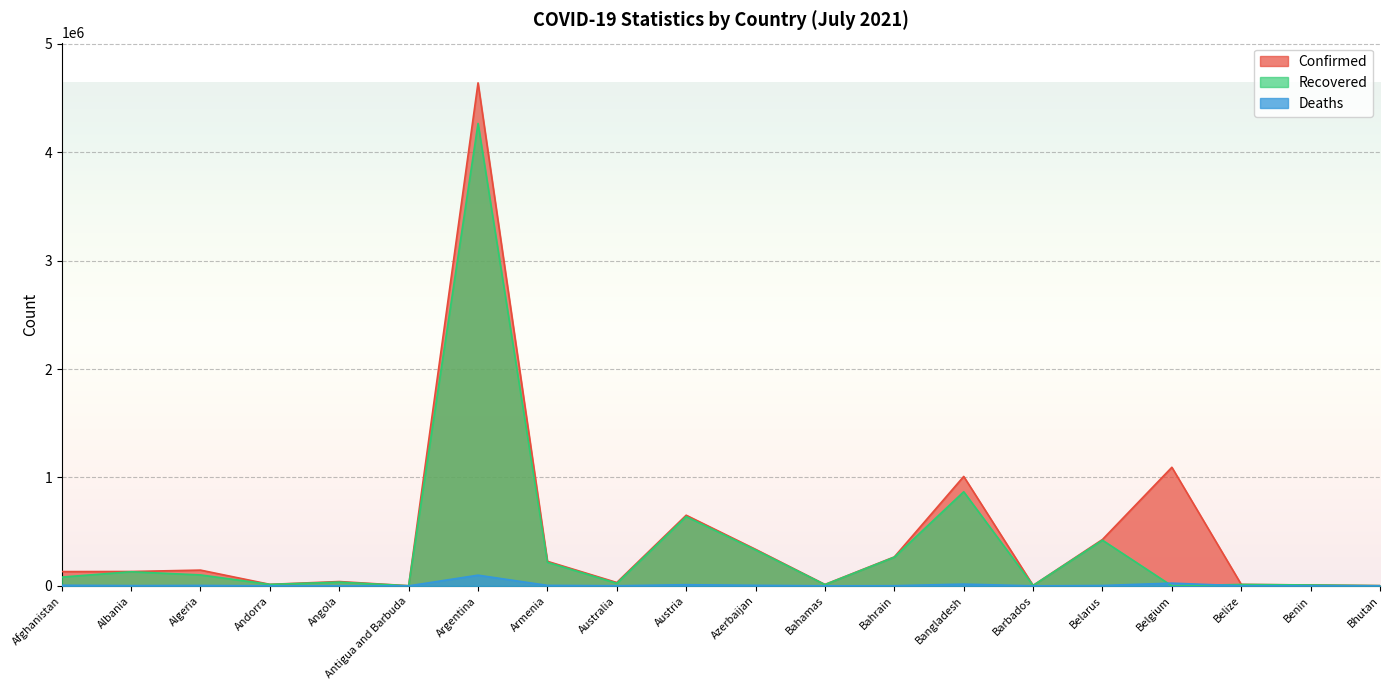

Between Afghanistan and Albania, which is larger?

Albania